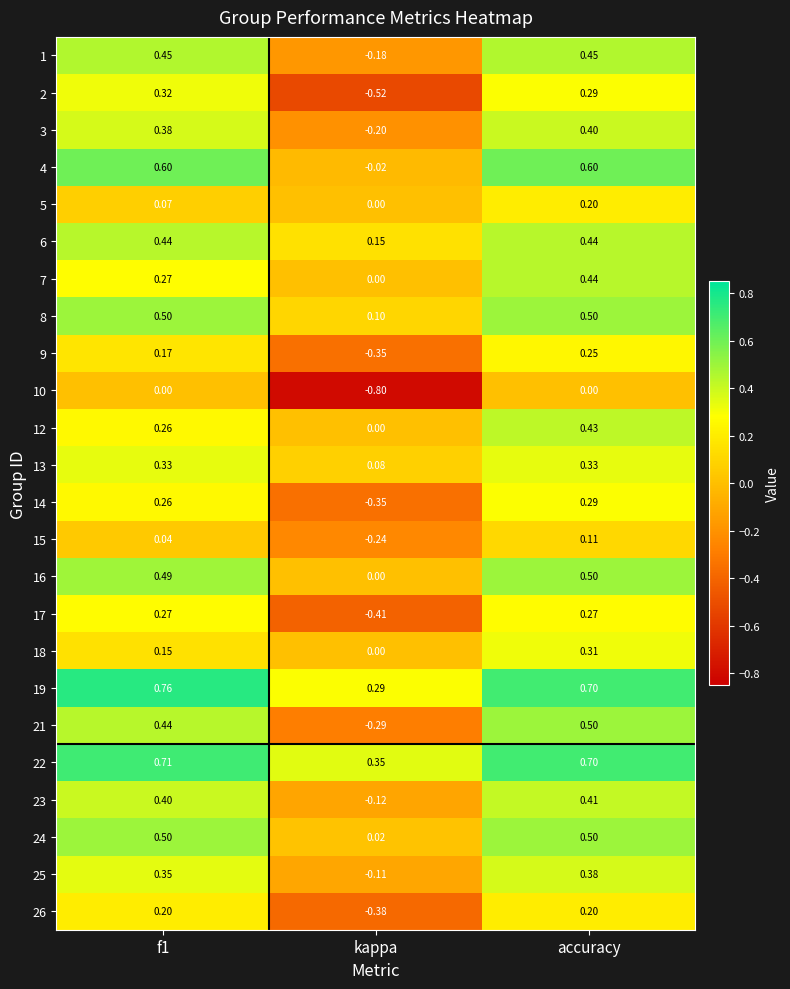

What is the spread (max minus min) of values at accuracy?

0.7